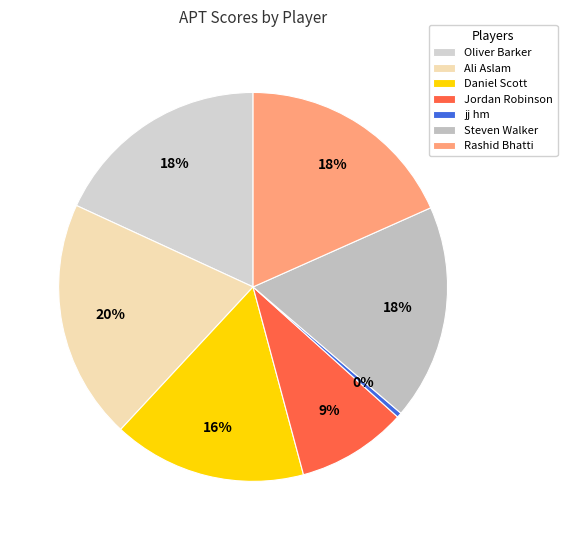

What percentage do Oliver Barker and Rashid Bhatti together represent?

36.5%